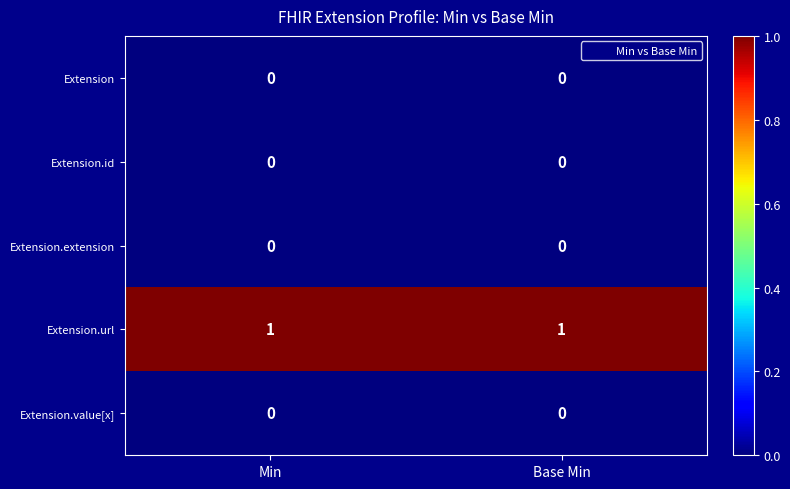

Which series has the largest total across all categories?

Extension.url